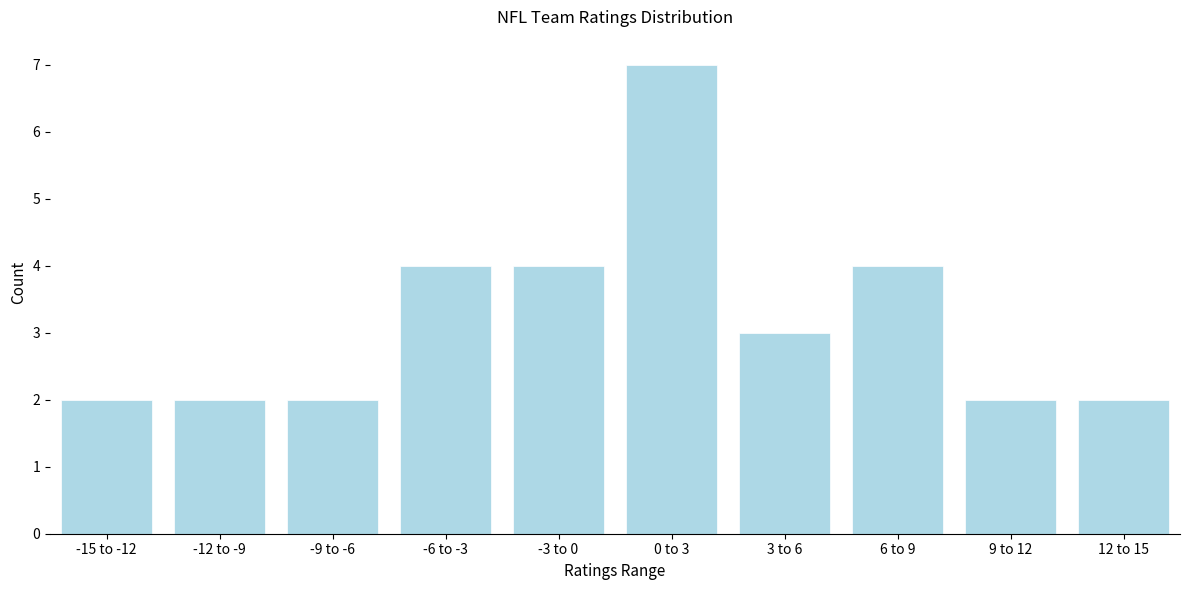

Reading left to right, list all the values displayed in this chart.

-15 to -12=2	-12 to -9=2	-9 to -6=2	-6 to -3=4	-3 to 0=4	0 to 3=7	3 to 6=3	6 to 9=4	9 to 12=2	12 to 15=2